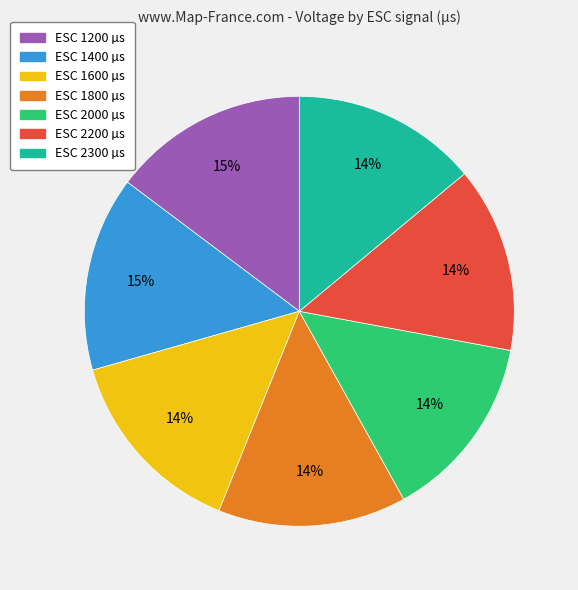

To the nearest percent, what is the difference between the largest and smallest slice percentages?

1%